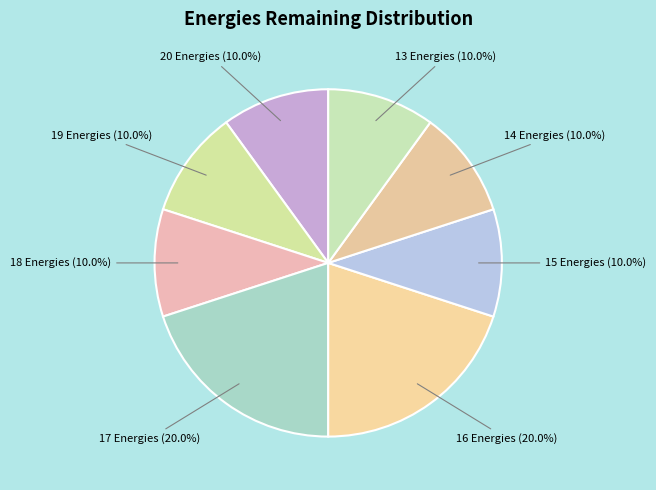

Is there any slice that represents more than half of the pie?

No